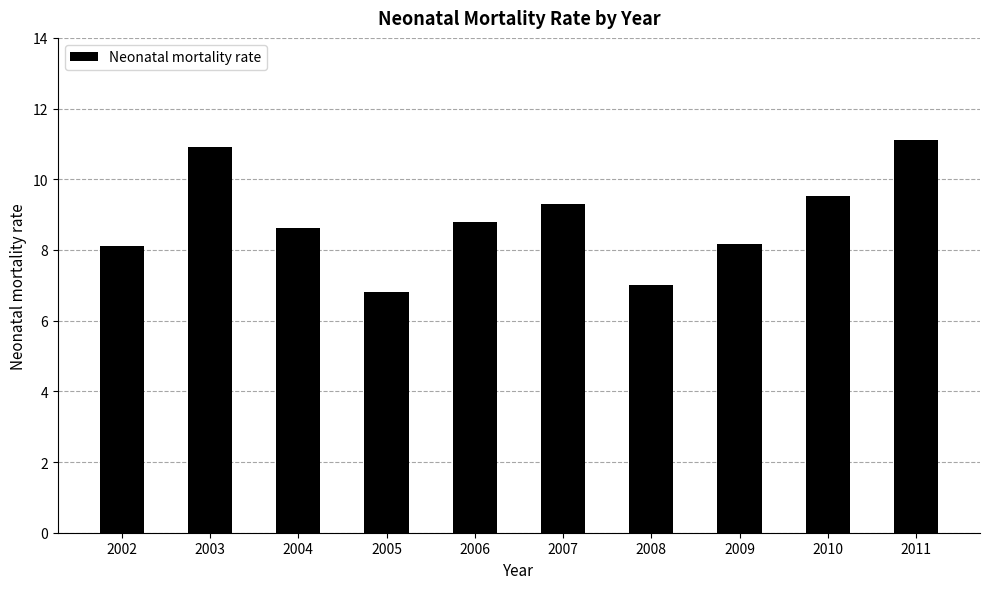

What is the sum of all values?

88.3